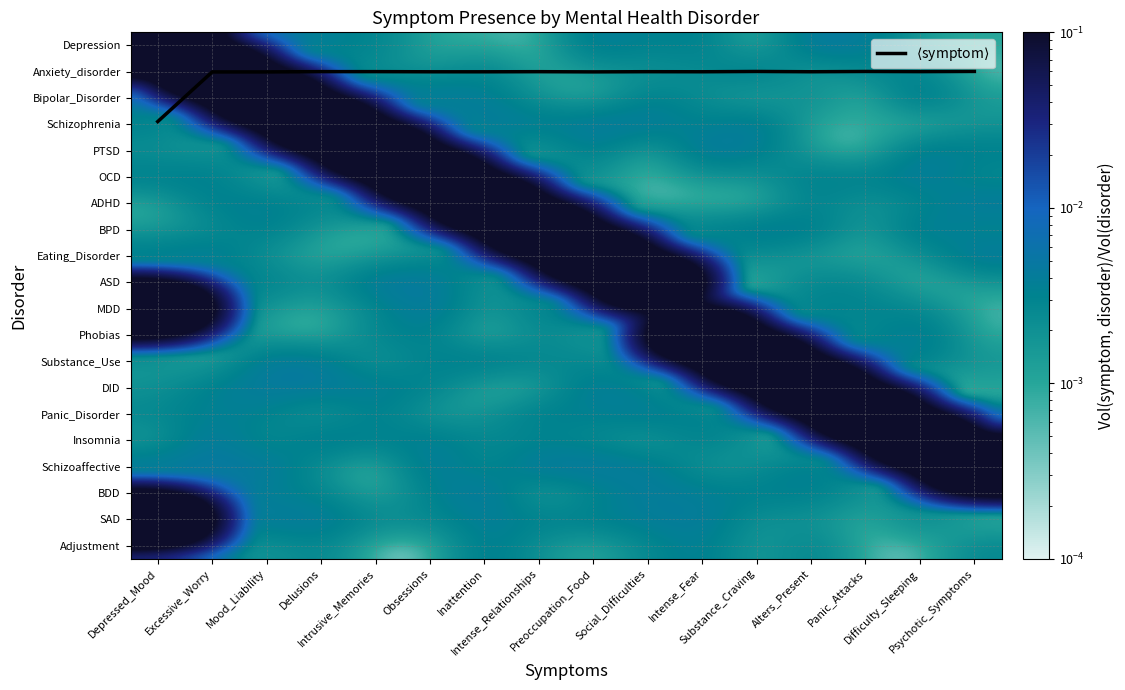

At how many categories does at least one series exceed 0?

16